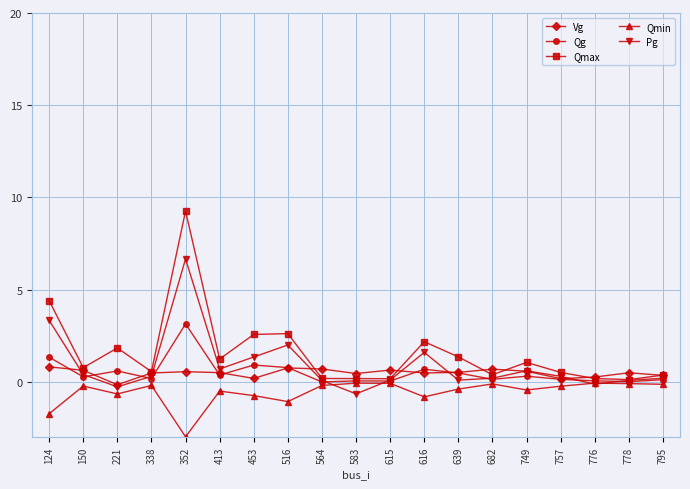

Which series has the widest spread of values?

Qmax